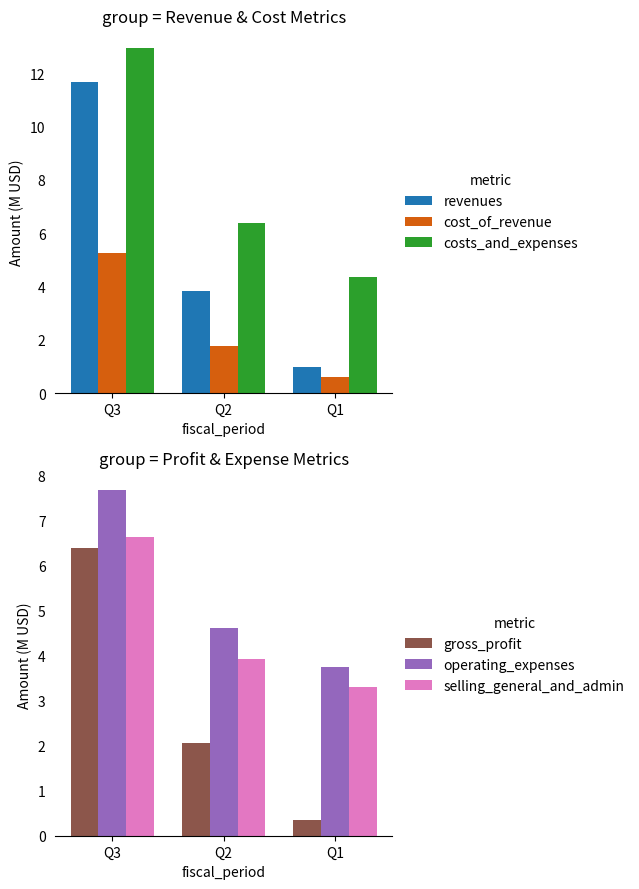

True or false: gross_profit has a value of 0.4 at Q1.

True